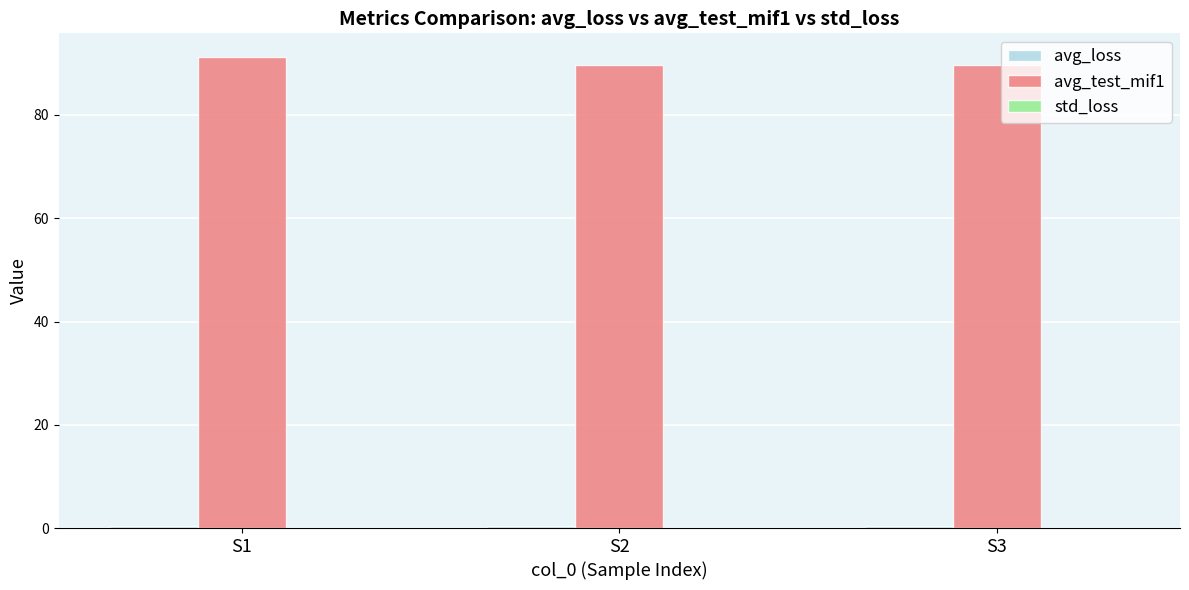

Which series has the largest total across all categories?

avg_test_mif1